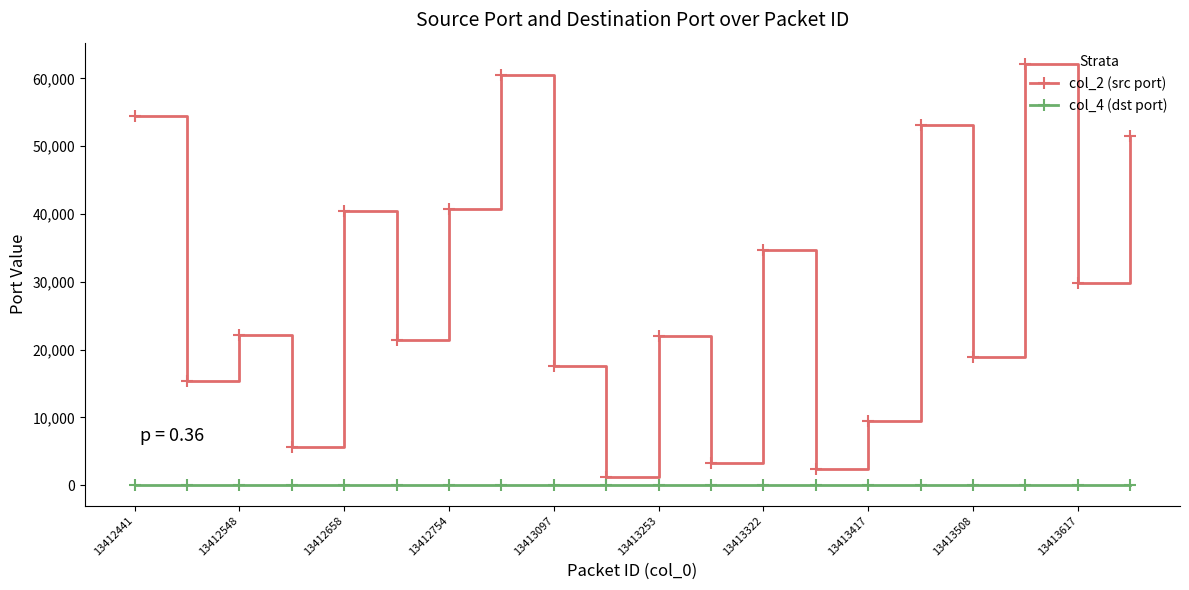

True or false: col_2 (src port) has more than 2 interior local peaks.

True